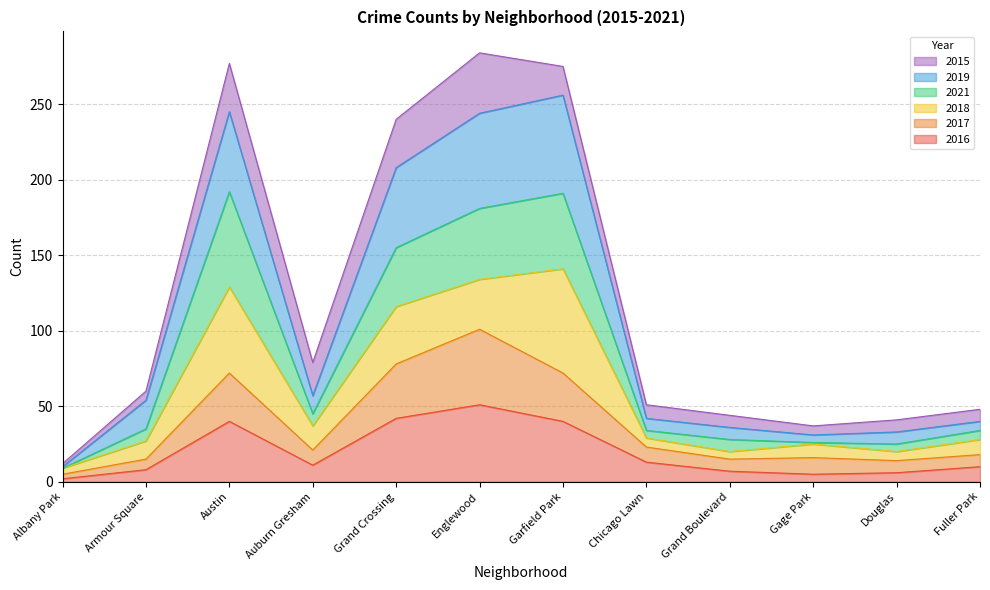

What is the average value of the 2016 series?

20